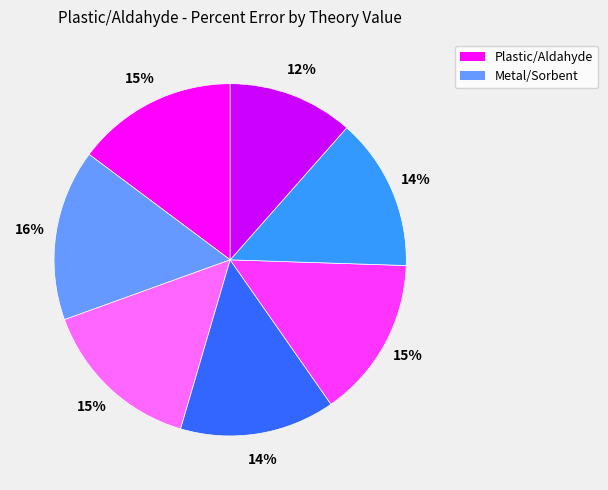

Is there any slice that represents more than half of the pie?

No